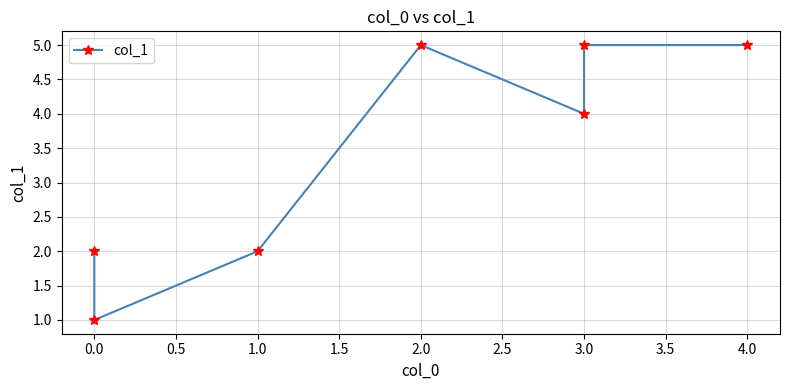

What is the difference between the maximum and minimum values?

4